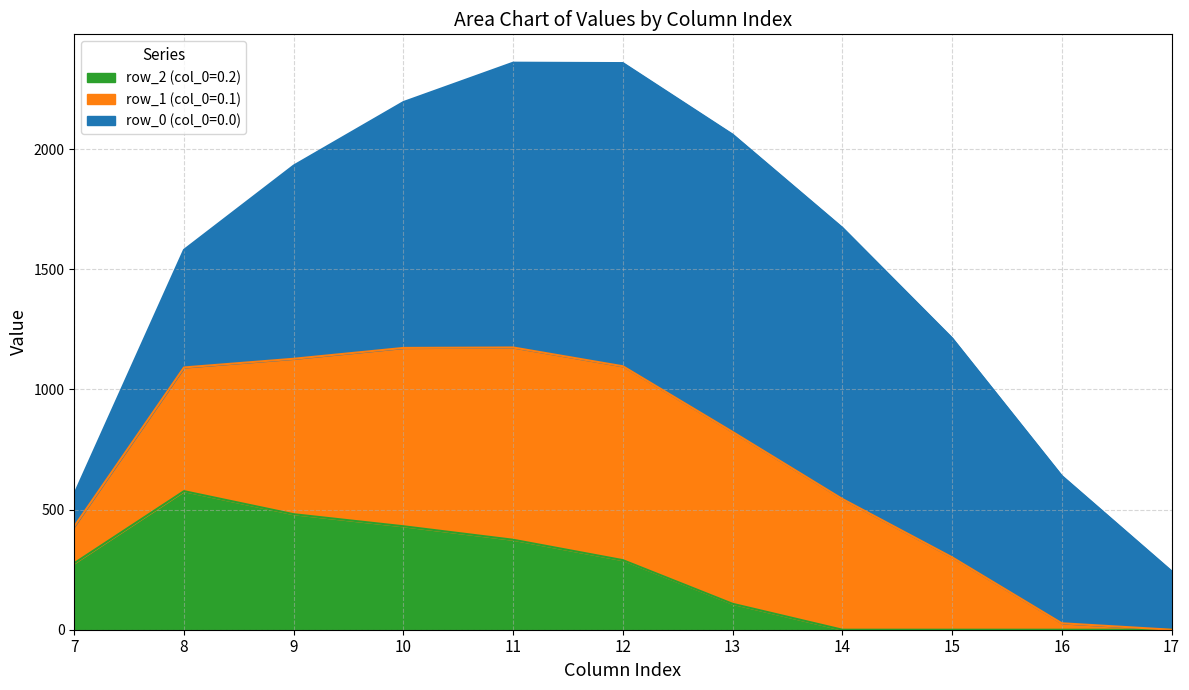

What is the total value across all series at 7?

564.5